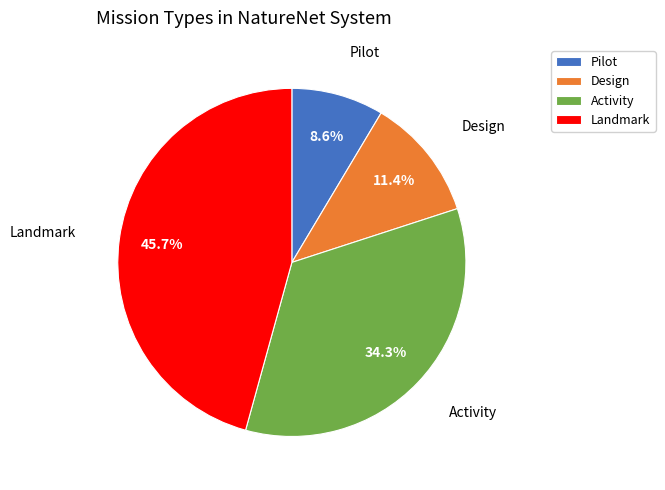

Which has a higher value, Design or Pilot?

Design